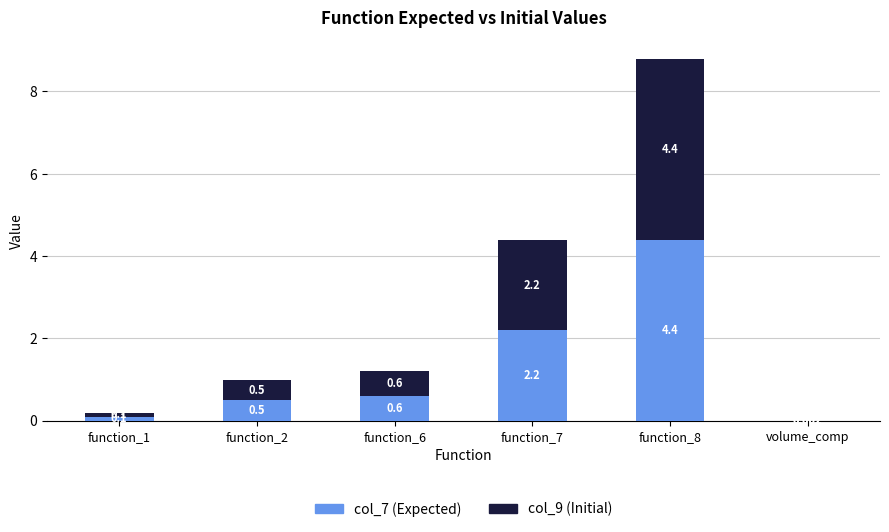

Rank the series by their maximum value, from lowest to highest.

col_7 (Expected), col_9 (Initial)